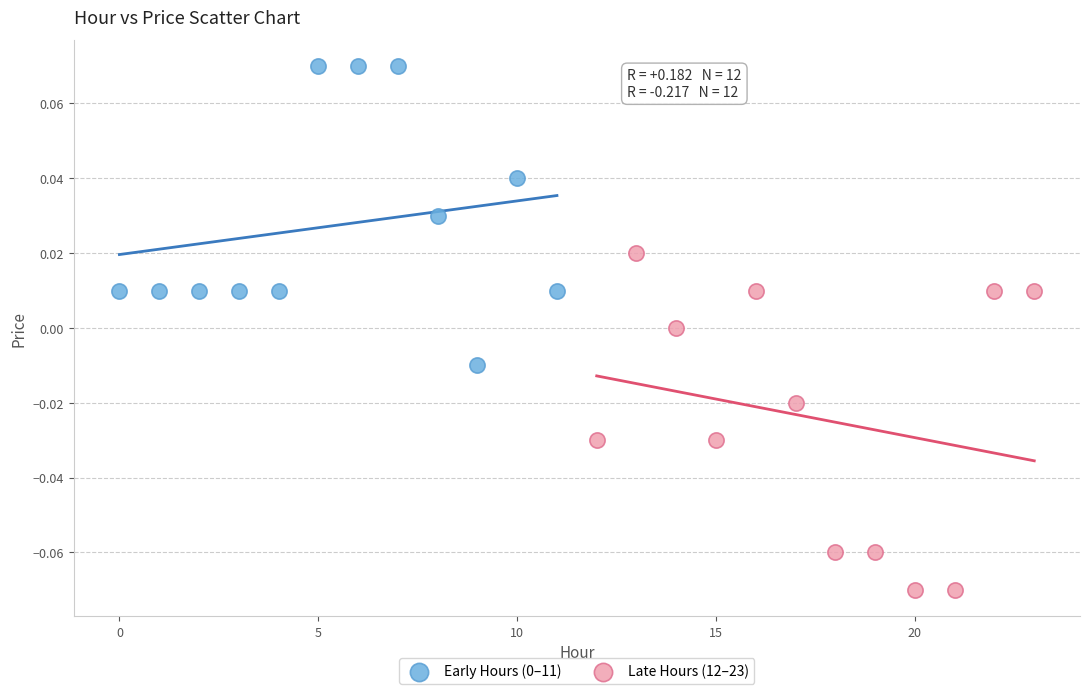

Which series reaches the minimum Y coordinate?

Late Hours (12–23)